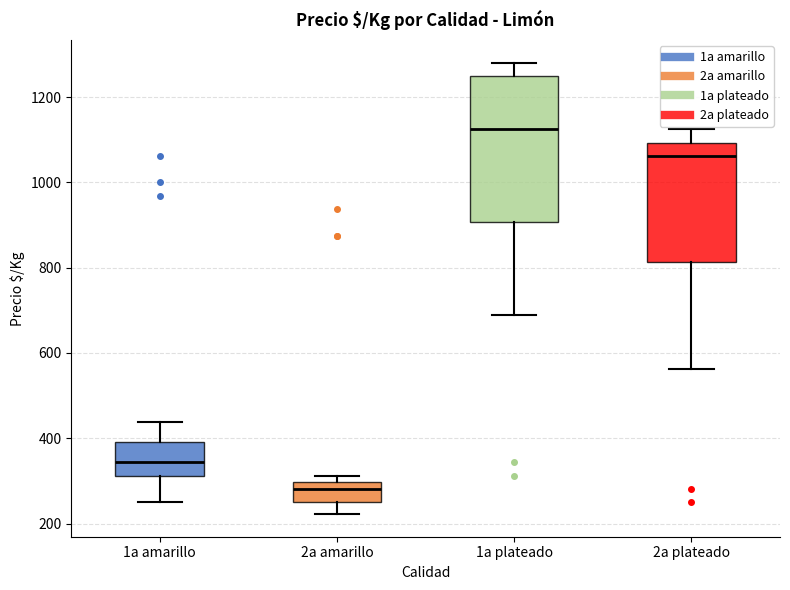

Reading left to right, read every box against the y-axis: the position of its median line, the range the box covers, and the ends of its whiskers. The values are not printed on the chart, so give them approximately, as read against the axis.

1a amarillo: median 340, box 320 to 400, whiskers 260 to 440
2a amarillo: median 280, box 260 to 300, whiskers 220 to 320
1a plateado: median 1120, box 900 to 1260, whiskers 680 to 1280
2a plateado: median 1060, box 820 to 1100, whiskers 560 to 1120